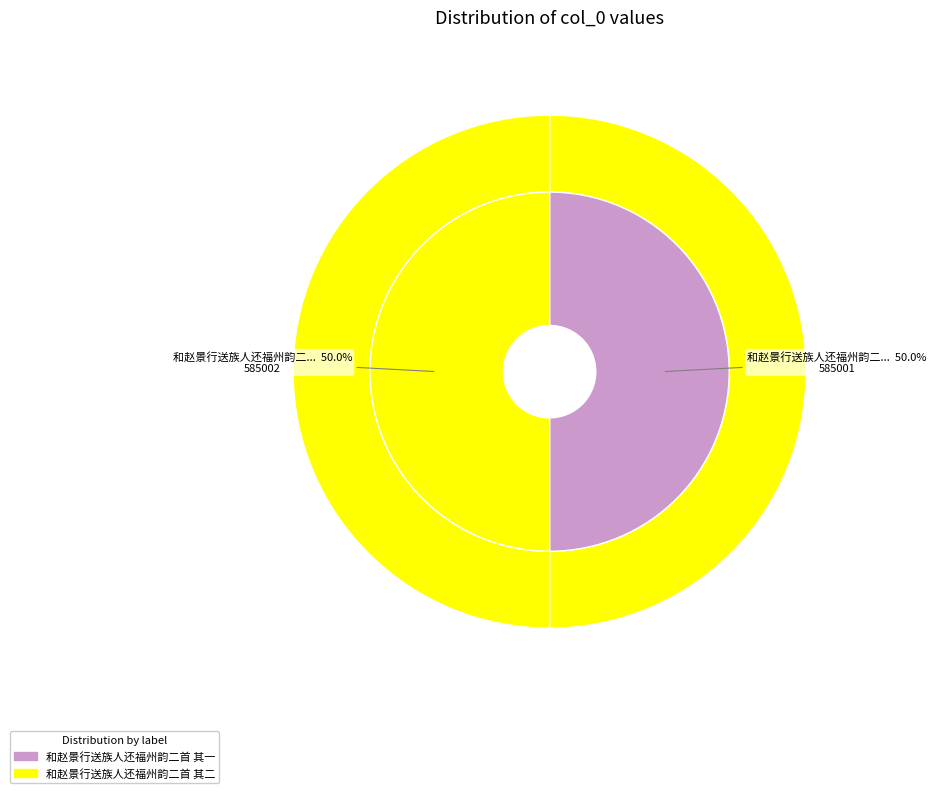

How many segments does this pie chart have?

2